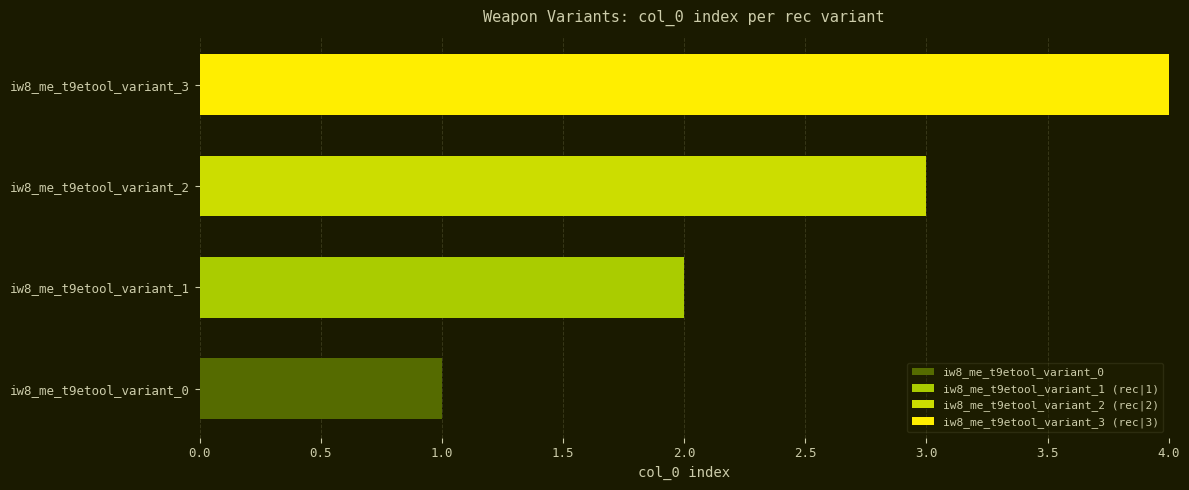

Count the values in the range 1 to 3.

3